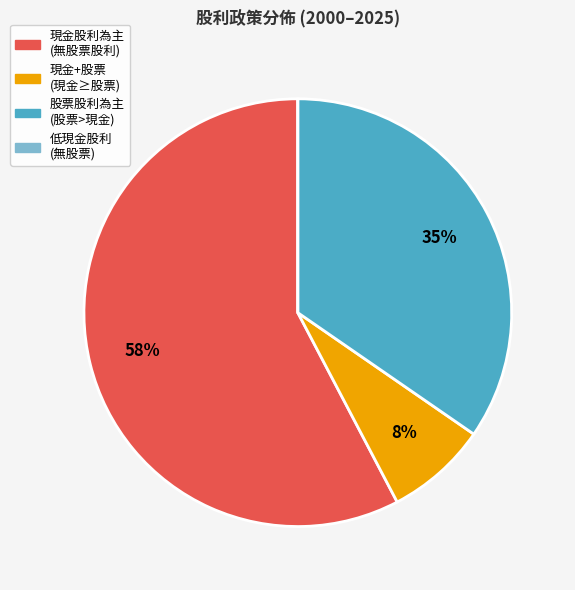

Is there a majority slice in this chart?

Yes